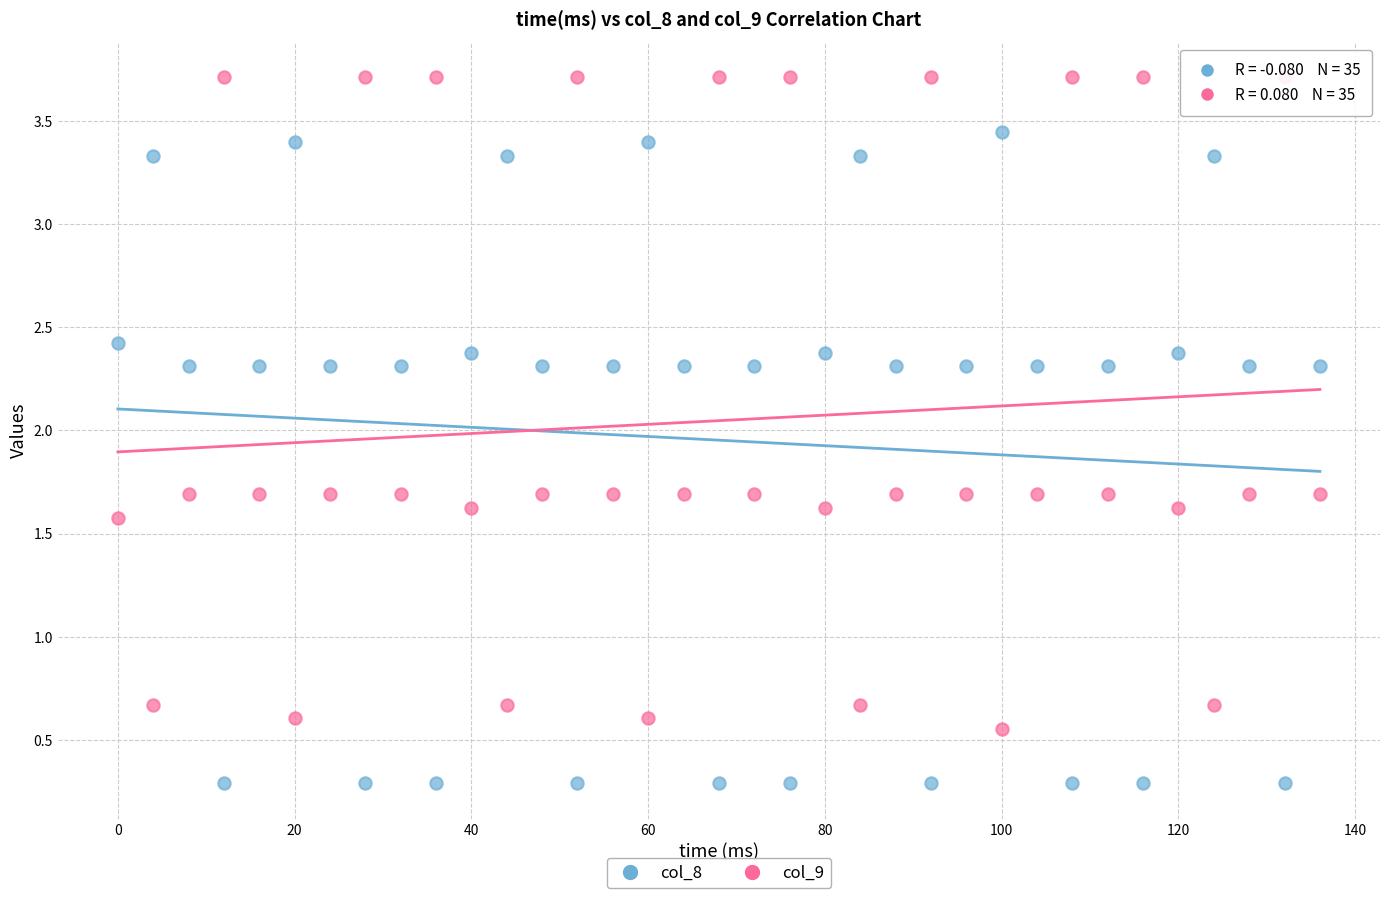

Across all data points, what is the range of X values (max minus min)?

136.0